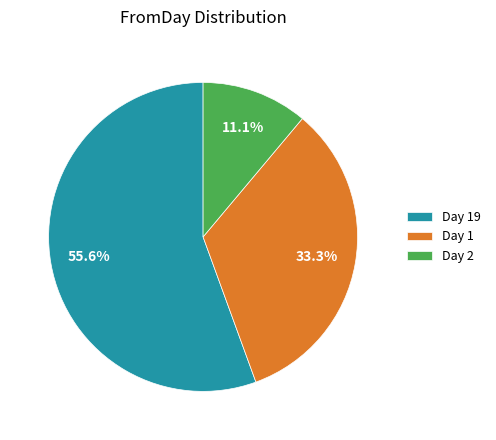

Count the number of slices in the pie.

3